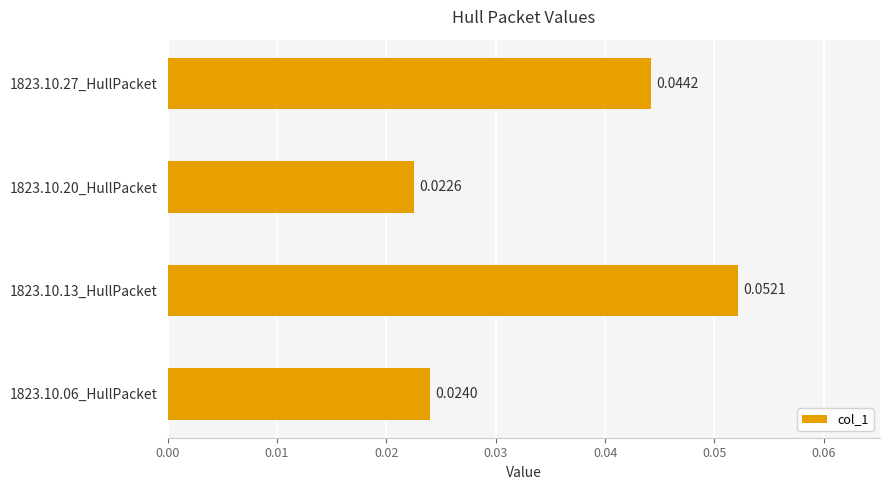

Which label corresponds to the smallest value in the chart?

1823.10.20_HullPacket